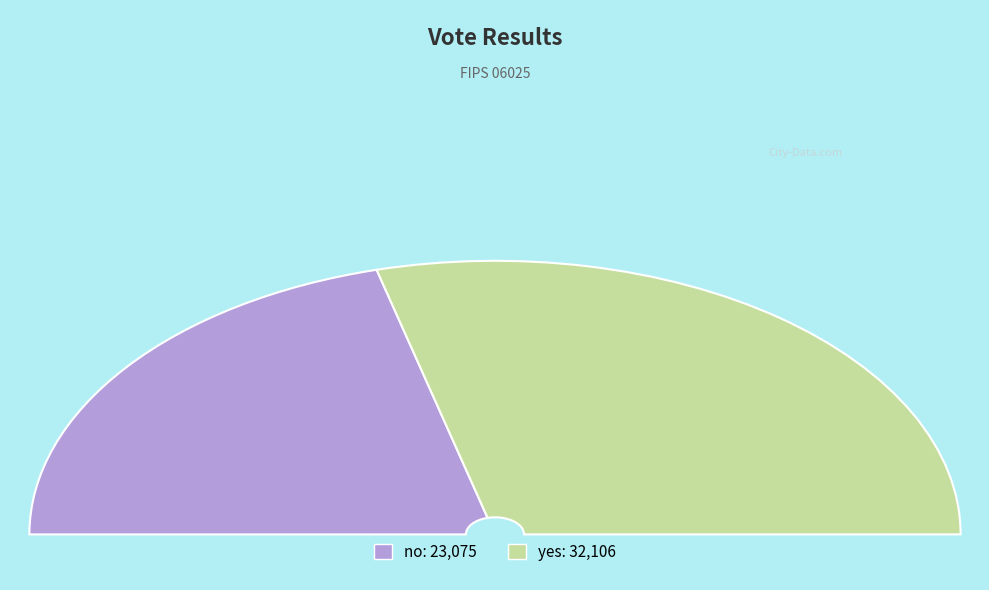

To the nearest percent, what is the difference between the largest and smallest slice percentages?

16%